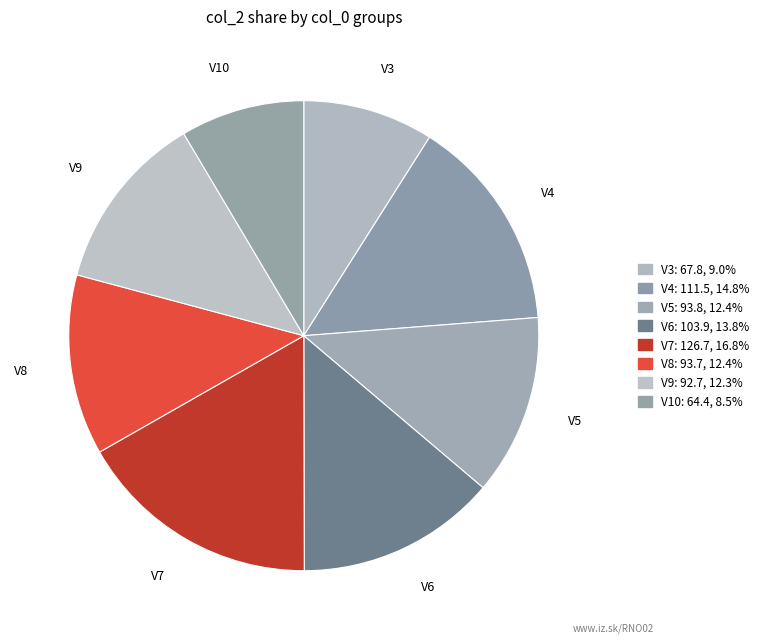

Is V6 the majority of the pie?

No